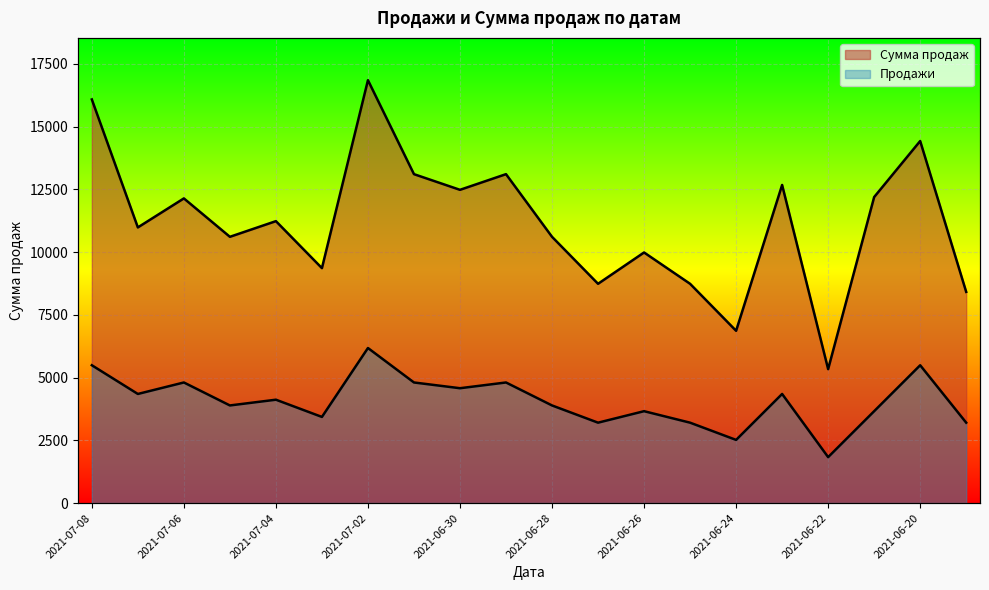

List the series in order of their overall mean, lowest first.

Продажи, Сумма продаж